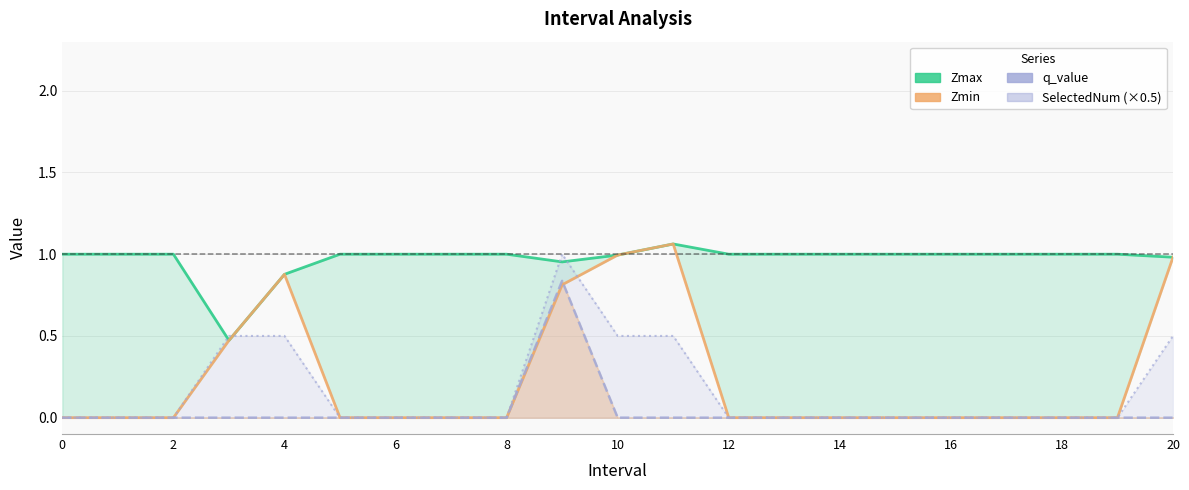

In Zmin, how many points are higher than both neighbors (excluding endpoints)?

2